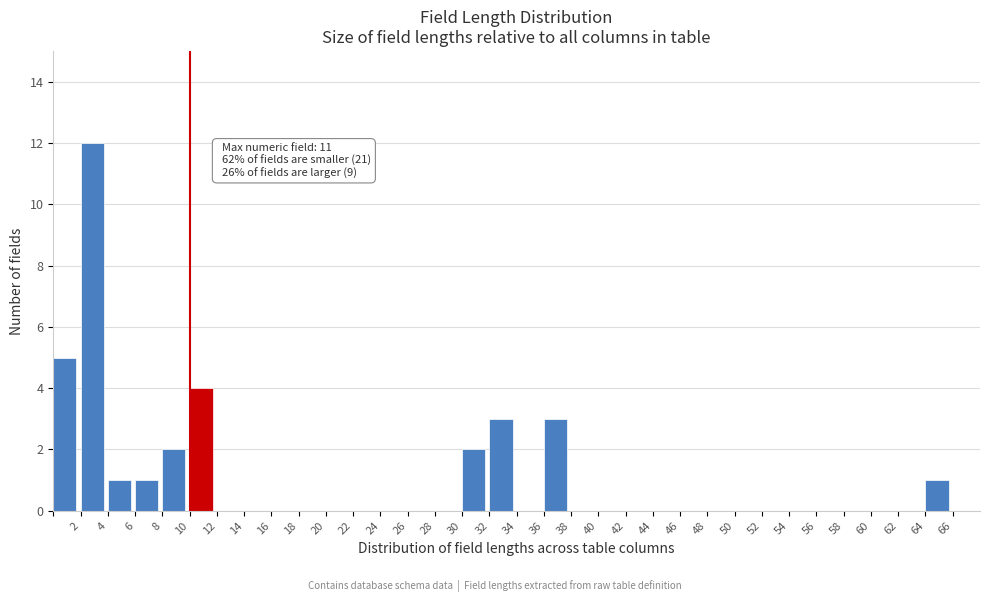

Which range on the x-axis has the tallest bar?

2 to 4